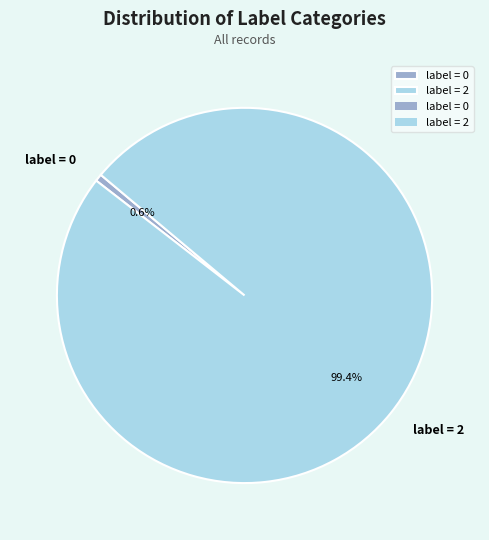

Which category accounts for the majority?

label = 2